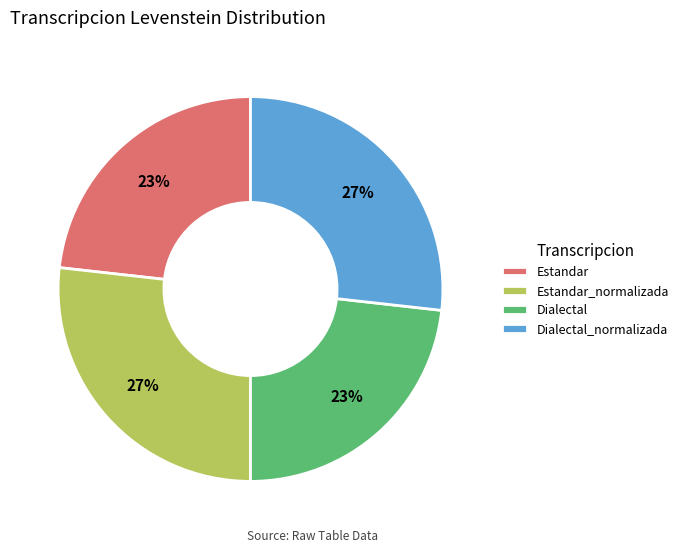

Does any single category account for the majority?

No